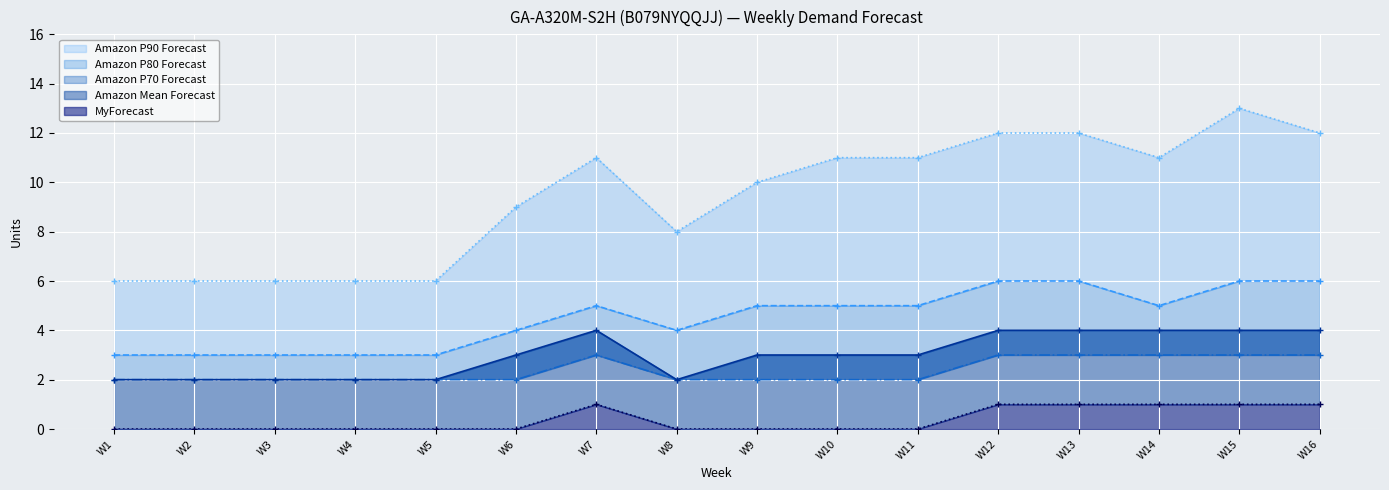

At which category does Amazon P70 Forecast reach its first local peak?

W7